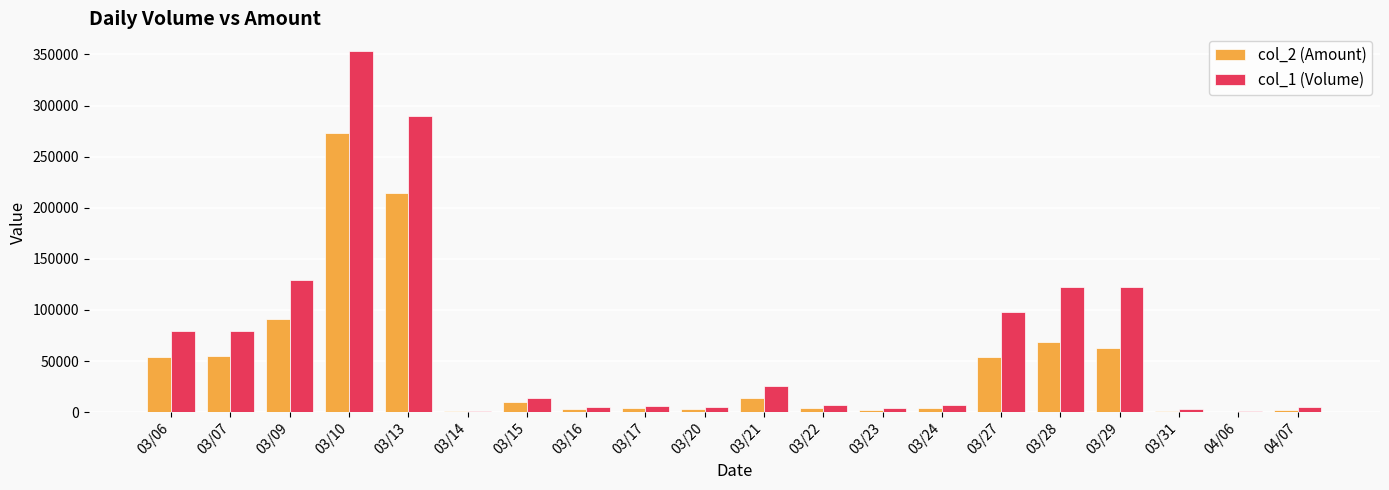

Which series has the largest total across all categories?

col_1 (Volume)